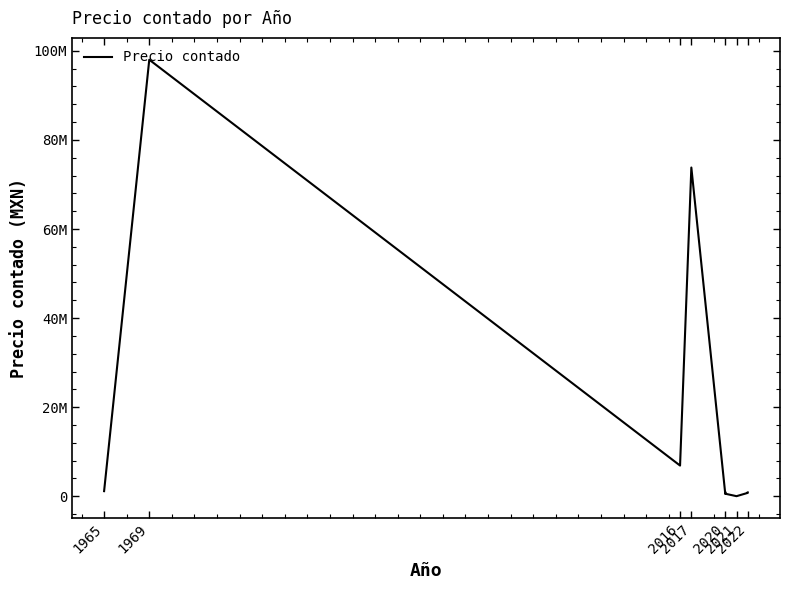

True or false: the data shows 625000 at 2020.

True